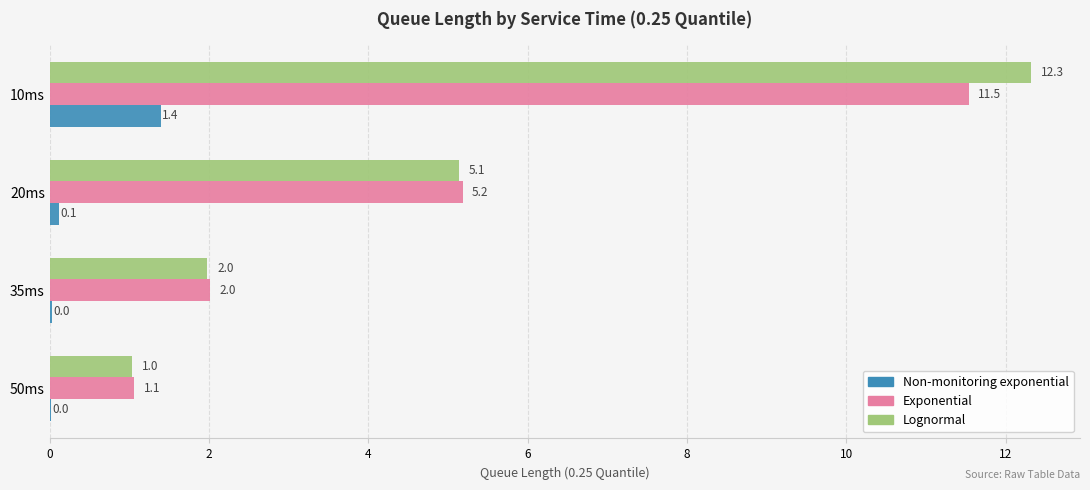

What is the average value of the Non-monitoring exponential series?

0.4